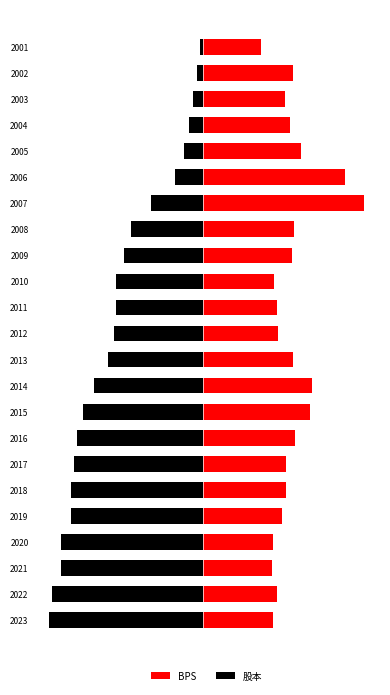

Which has a higher value, 2021 or 2011?

2011